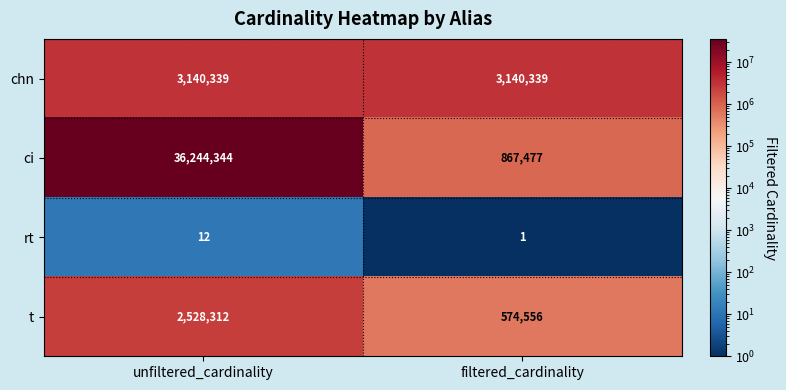

Count the number of data series in this chart.

4